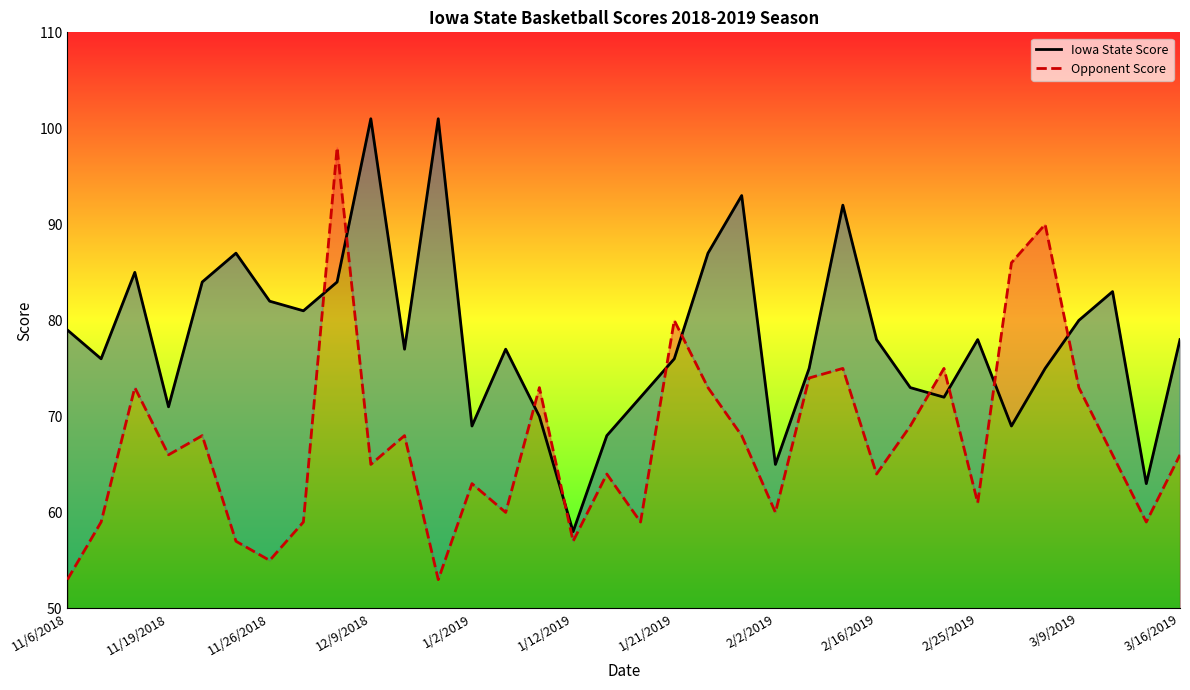

What is the label of the 9th point from the right?

25